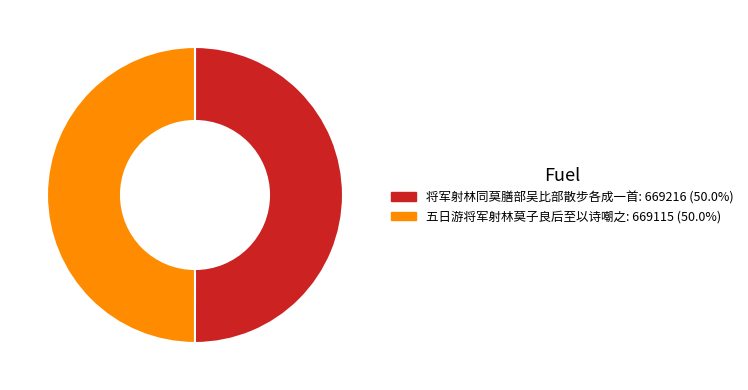

What is the ratio of the value at 五日游将军射林莫子良后至以诗嘲之 to the value at 将军射林同莫膳部吴比部散步各成一首?

1.0